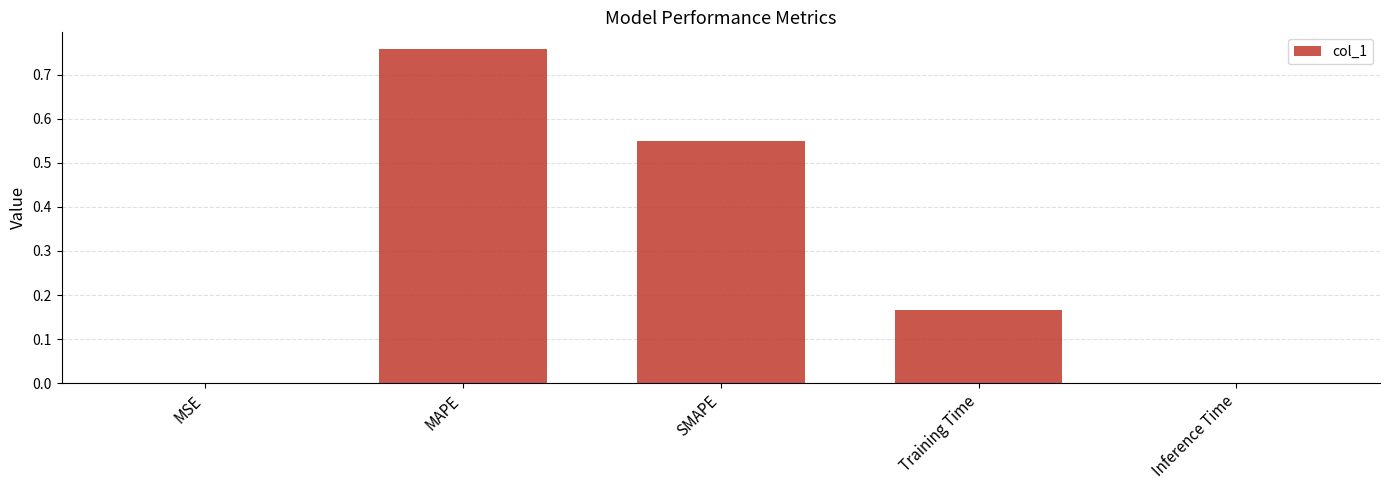

Which has a higher value, MAPE or MSE?

MAPE